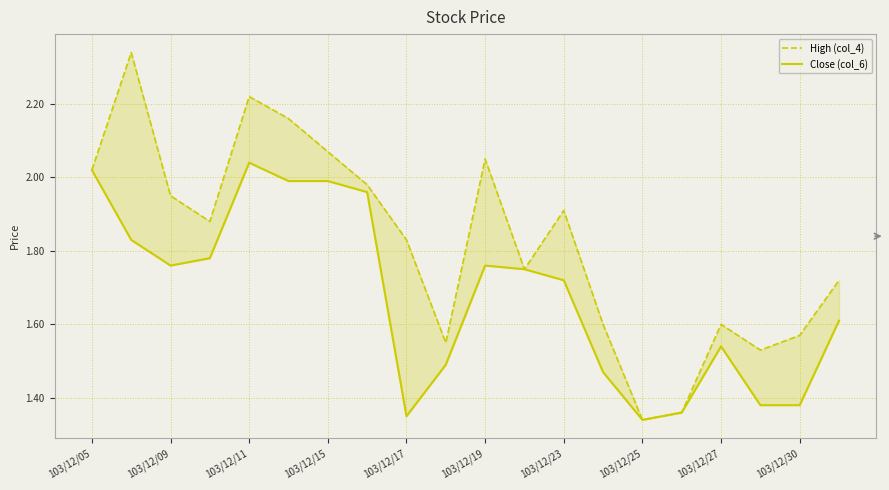

What is the average value of the Close (col_6) series?

1.7